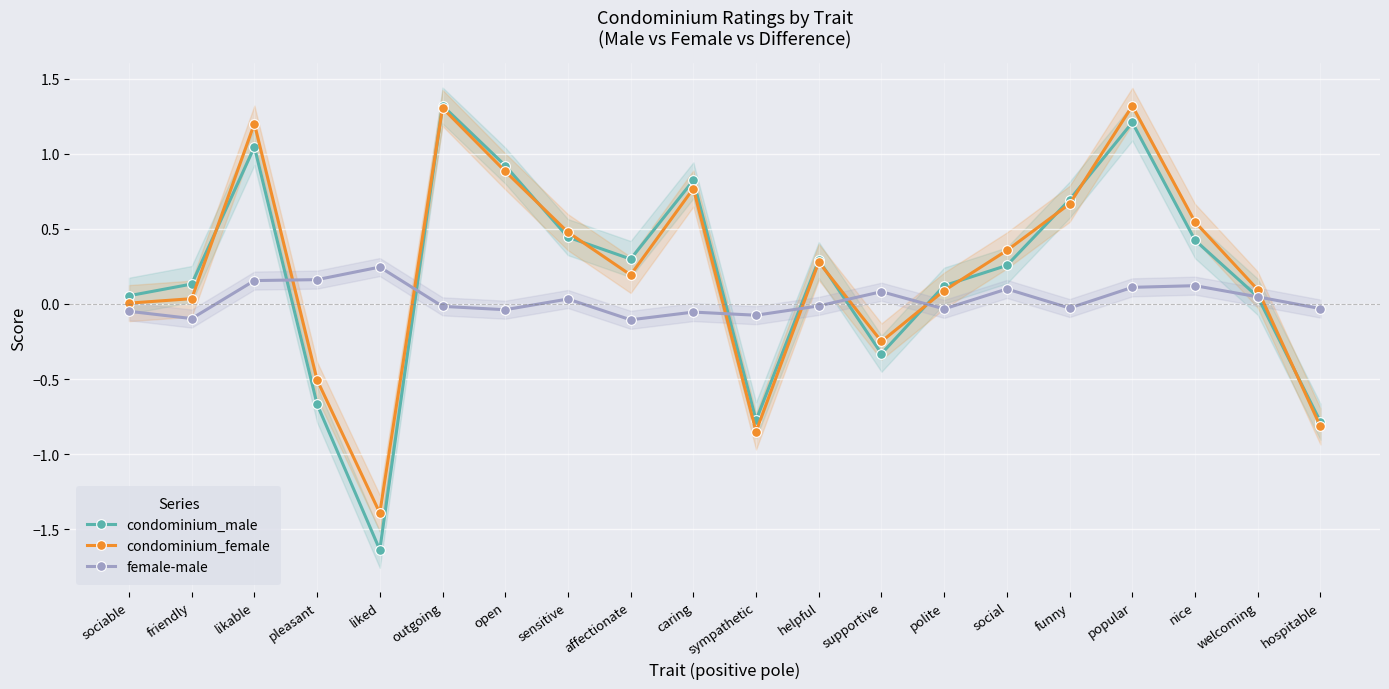

Reading left to right, transcribe all the data shown in this chart.

condominium_male: sociable=0.1	friendly=0.1	likable=1.0	pleasant=-0.7	liked=-1.6	outgoing=1.3	open=0.9	sensitive=0.4	affectionate=0.3	caring=0.8	sympathetic=-0.8	helpful=0.3	supportive=-0.3	polite=0.1	social=0.3	funny=0.7	popular=1.2	nice=0.4	welcoming=0.0	hospitable=-0.8
condominium_female: sociable=0.0	friendly=0.0	likable=1.2	pleasant=-0.5	liked=-1.4	outgoing=1.3	open=0.9	sensitive=0.5	affectionate=0.2	caring=0.8	sympathetic=-0.8	helpful=0.3	supportive=-0.2	polite=0.1	social=0.4	funny=0.7	popular=1.3	nice=0.5	welcoming=0.1	hospitable=-0.8
female-male: sociable=-0.0	friendly=-0.1	likable=0.2	pleasant=0.2	liked=0.2	outgoing=-0.0	open=-0.0	sensitive=0.0	affectionate=-0.1	caring=-0.1	sympathetic=-0.1	helpful=-0.0	supportive=0.1	polite=-0.0	social=0.1	funny=-0.0	popular=0.1	nice=0.1	welcoming=0.0	hospitable=-0.0